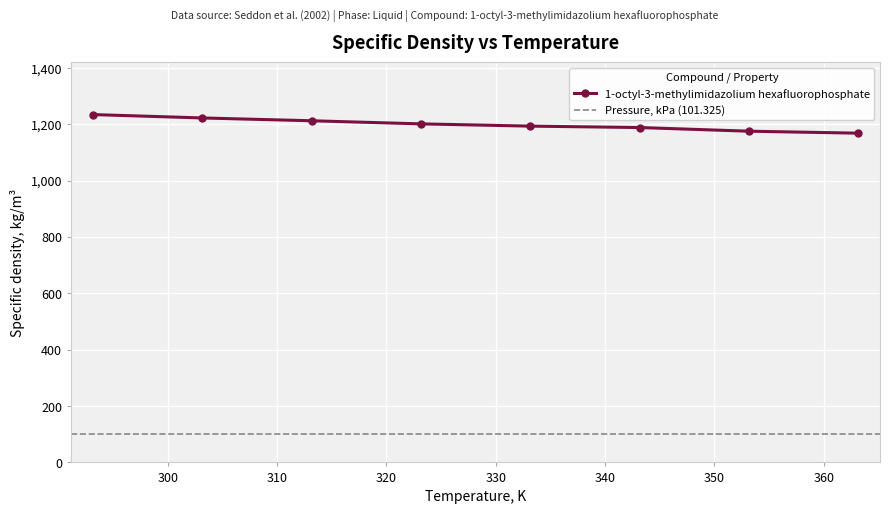

What is the label of the 5th point from the left?

333.15